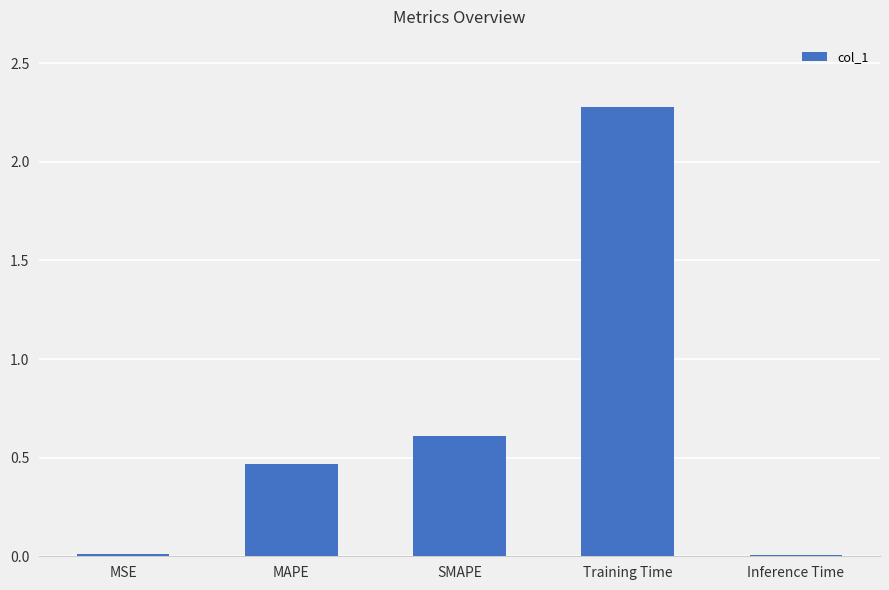

Which label corresponds to the largest value in the chart?

Training Time